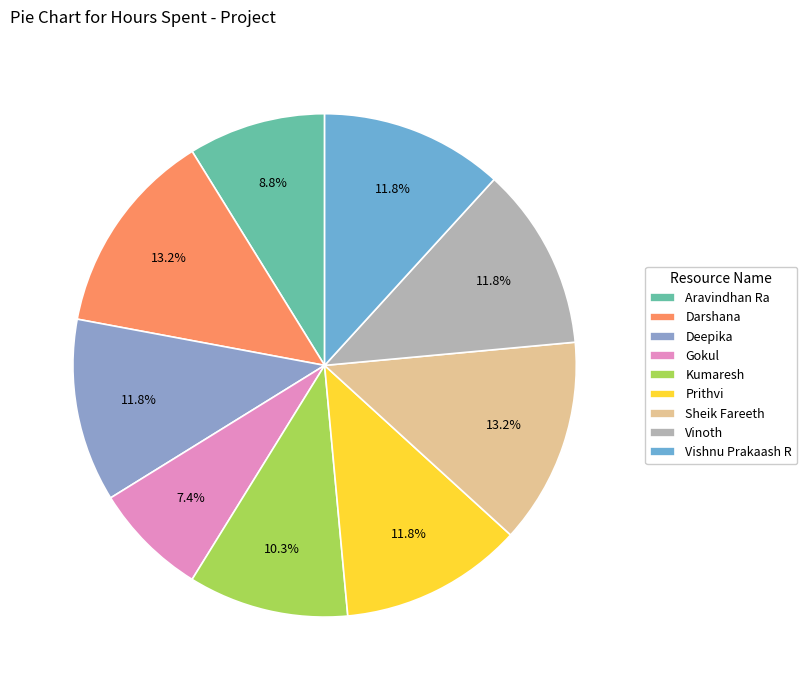

Which category has the biggest portion of the pie?

Darshana